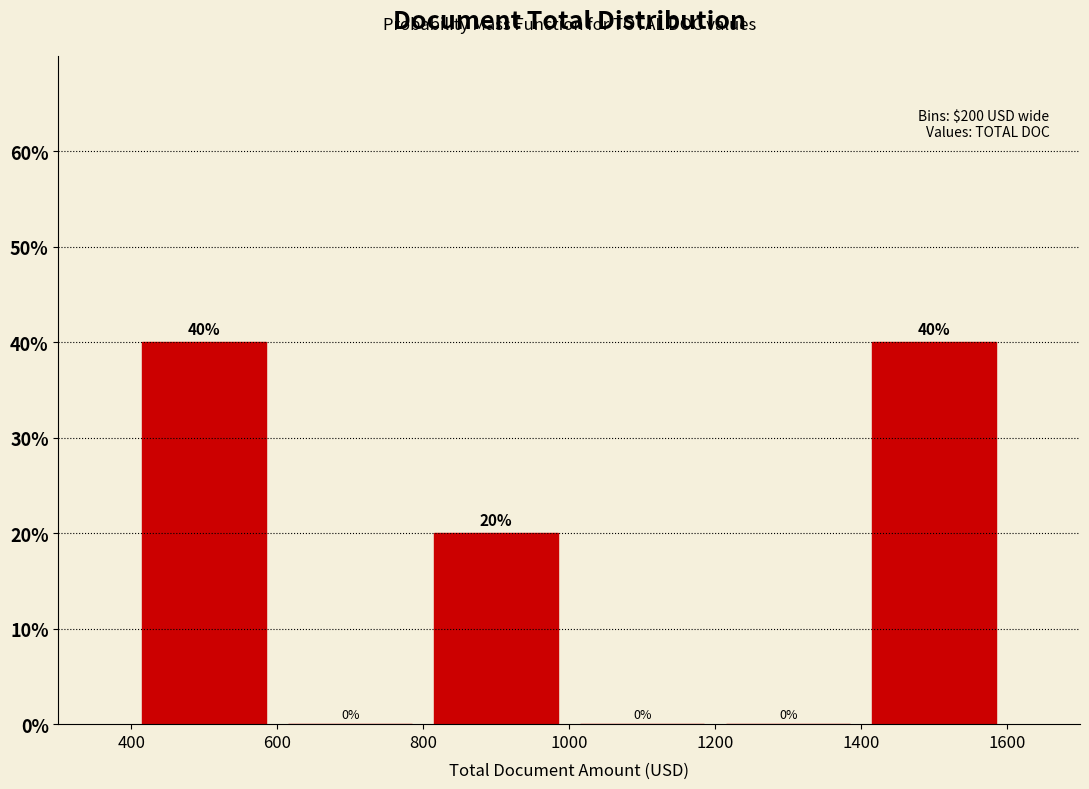

Reading left to right, list every bar in this chart as the range it spans on the x-axis followed by its height.

400 to 600: 40
600 to 800: 0
800 to 1000: 20
1000 to 1200: 0
1200 to 1400: 0
1400 to 1600: 40